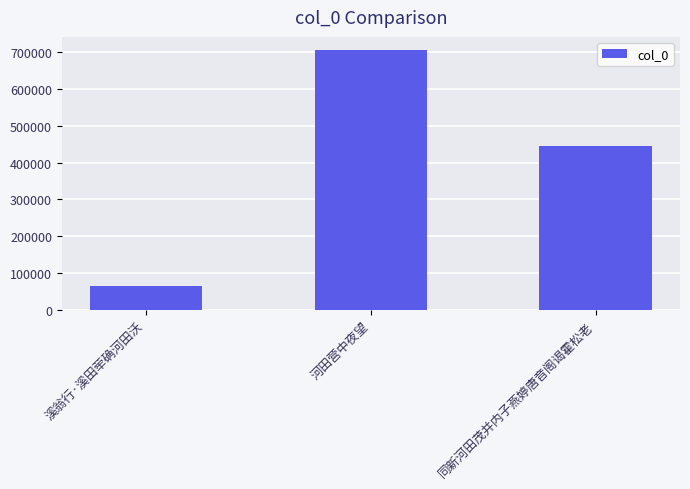

Where is the data nearest to the value 384843?

同新河田茂并内子燕婷唐音阁谒霍松老